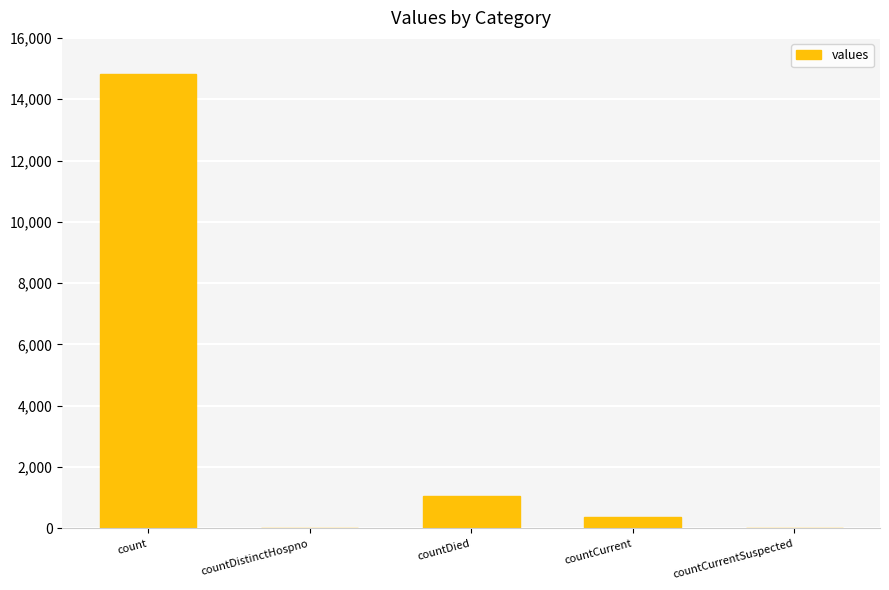

Does the chart contain stacked bars?

No